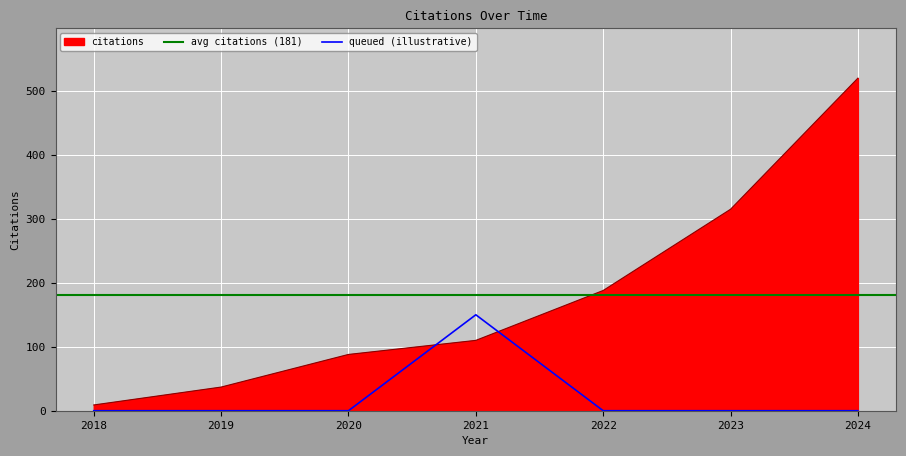

Which series ends up on top after the final intersection of queued (illustrative) and citations?

citations